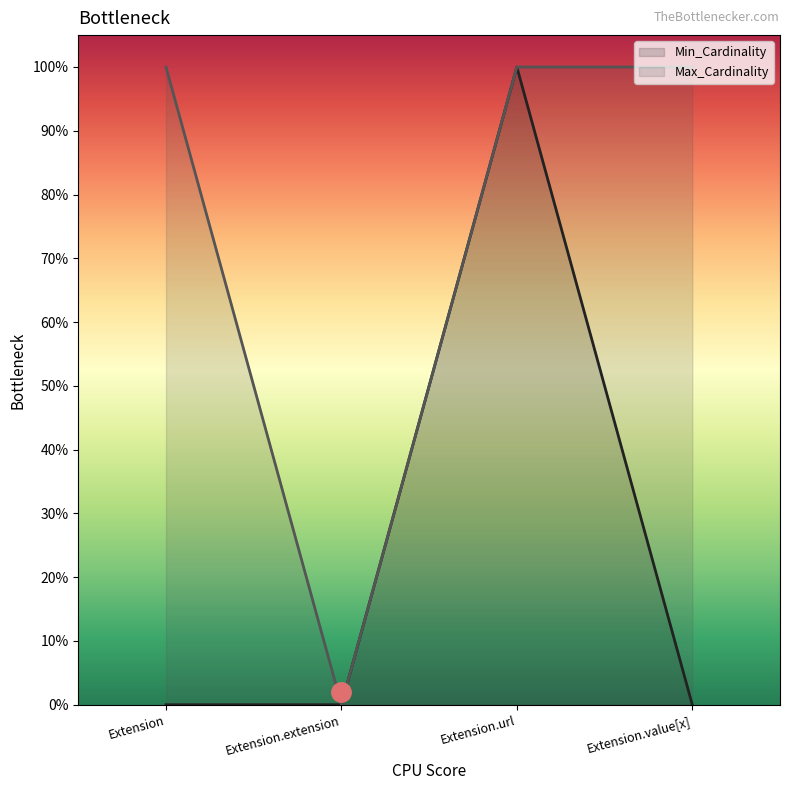

Reading left to right, extract all data points from this chart.

Min_Cardinality: 0	0	1	0
Max_Cardinality: 1	0	1	1